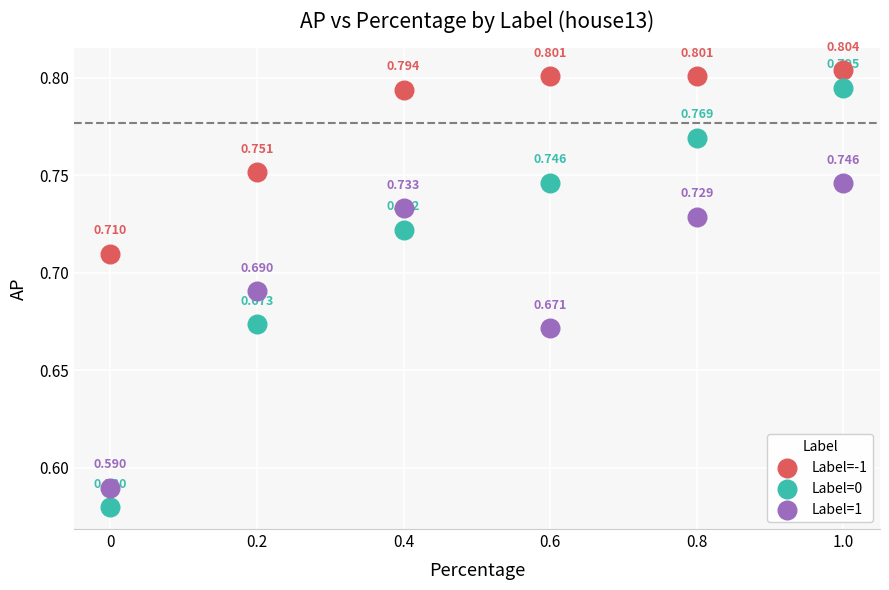

What are all the series names shown in the legend?

Label=-1, Label=0, Label=1